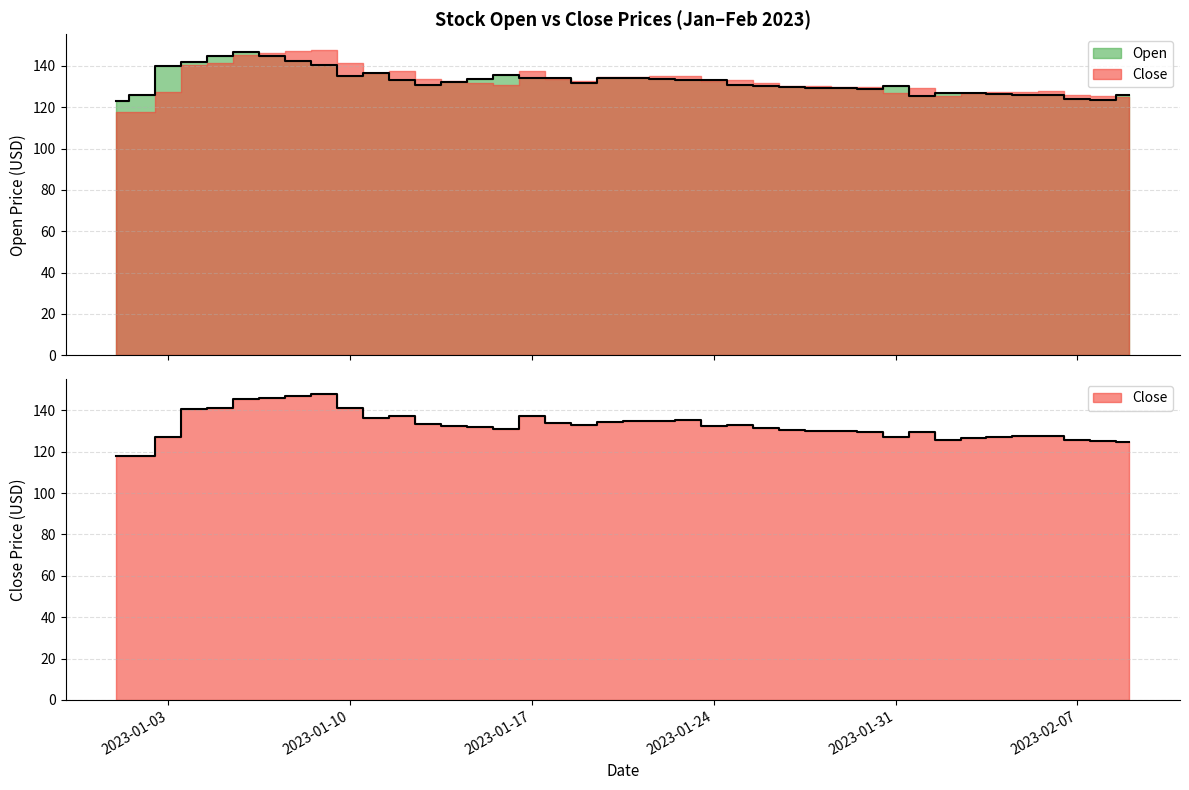

True or false: Open has a value of 126.5 at 2023-02-04.

True